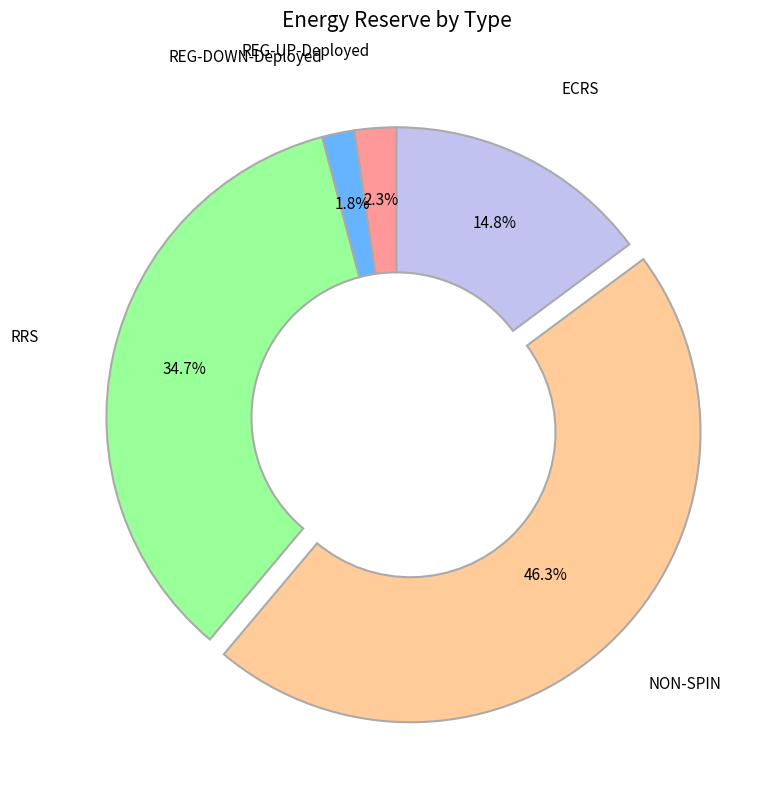

Is there any slice that represents more than half of the pie?

No